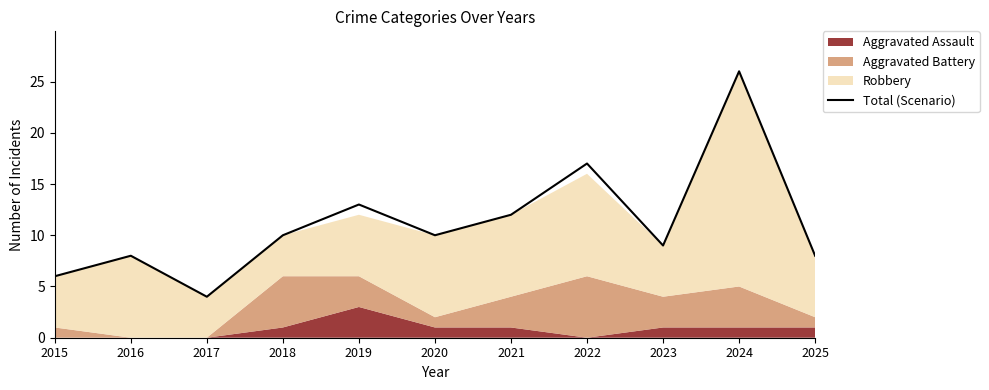

At which category does the data reach its first local peak?

2016